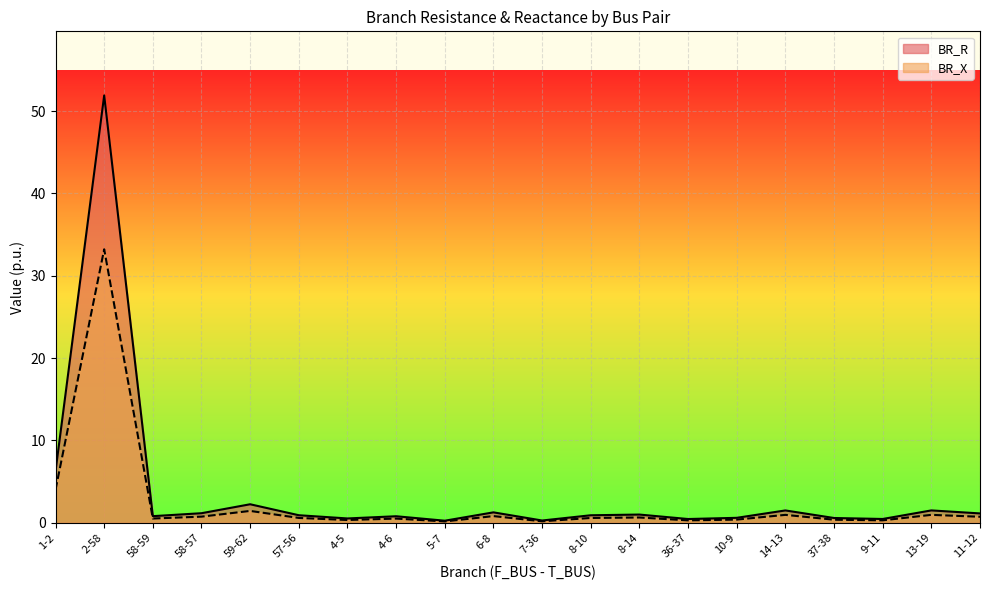

Rank the series by their maximum value, from highest to lowest.

BR_R, BR_X